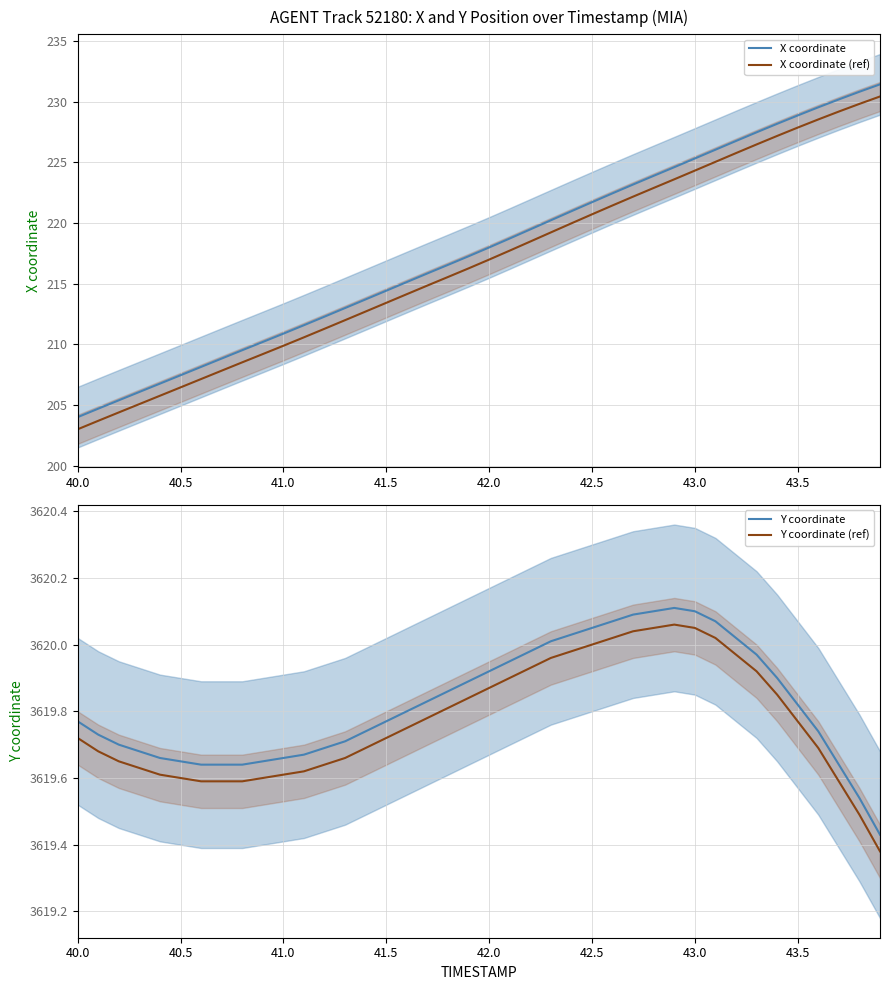

Reading left to right, extract all data points from this chart.

X coordinate: 204.0	204.7	205.4	206.1	206.8	207.4	208.1	208.8	209.5	210.2	210.9	211.6	212.3	213.0	213.7	214.4	215.1	215.8	216.5	217.3	218.0	218.7	219.5	220.2	221.0	221.7	222.4	223.2	223.9	224.6	225.3	226.0	226.8	227.5	228.2	228.9	229.5	230.2	230.8	231.4
X coordinate (ref): 203.0	203.7	204.4	205.1	205.8	206.4	207.1	207.8	208.5	209.2	209.9	210.6	211.3	212.0	212.7	213.4	214.1	214.8	215.5	216.3	217.0	217.7	218.5	219.2	220.0	220.7	221.4	222.2	222.9	223.6	224.3	225.0	225.8	226.5	227.2	227.9	228.5	229.2	229.8	230.4
Y coordinate: 3619.8	3619.7	3619.7	3619.7	3619.7	3619.7	3619.6	3619.6	3619.6	3619.7	3619.7	3619.7	3619.7	3619.7	3619.7	3619.8	3619.8	3619.8	3619.9	3619.9	3619.9	3619.9	3620.0	3620.0	3620.0	3620.1	3620.1	3620.1	3620.1	3620.1	3620.1	3620.1	3620.0	3620.0	3619.9	3619.8	3619.7	3619.6	3619.5	3619.4
Y coordinate (ref): 3619.7	3619.7	3619.6	3619.6	3619.6	3619.6	3619.6	3619.6	3619.6	3619.6	3619.6	3619.6	3619.6	3619.7	3619.7	3619.7	3619.8	3619.8	3619.8	3619.8	3619.9	3619.9	3619.9	3620.0	3620.0	3620.0	3620.0	3620.0	3620.0	3620.1	3620.0	3620.0	3620.0	3619.9	3619.8	3619.8	3619.7	3619.6	3619.5	3619.4